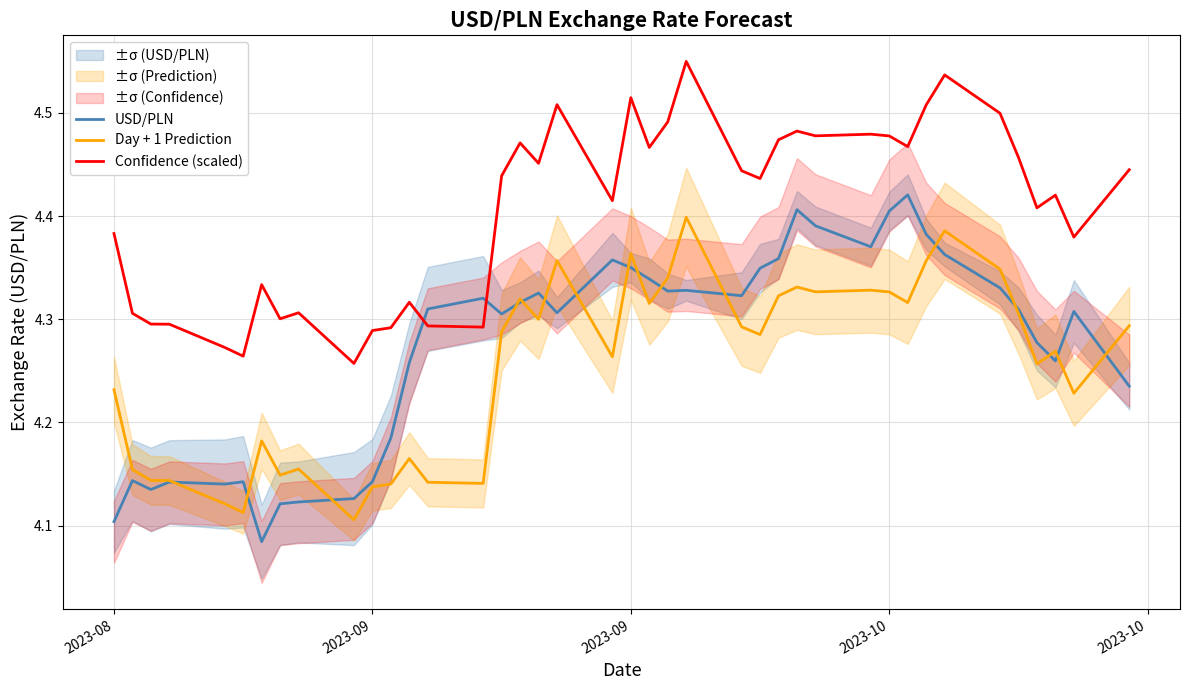

Does the chart have visible grid lines?

Yes